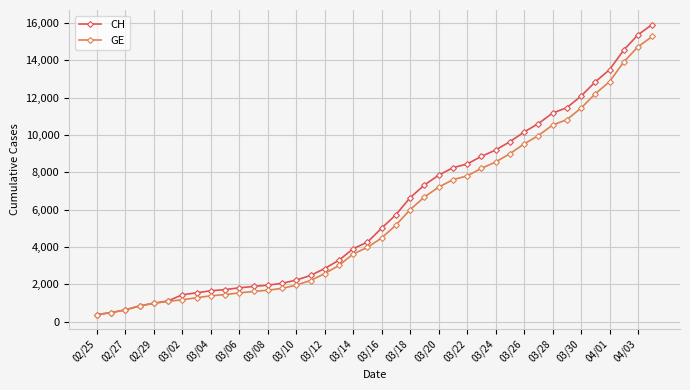

What is the minimum value shown in the chart?

375